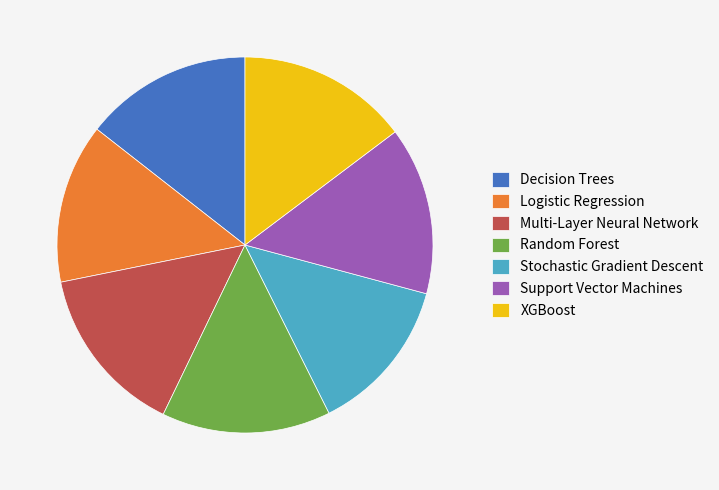

Does any single category account for the majority?

No